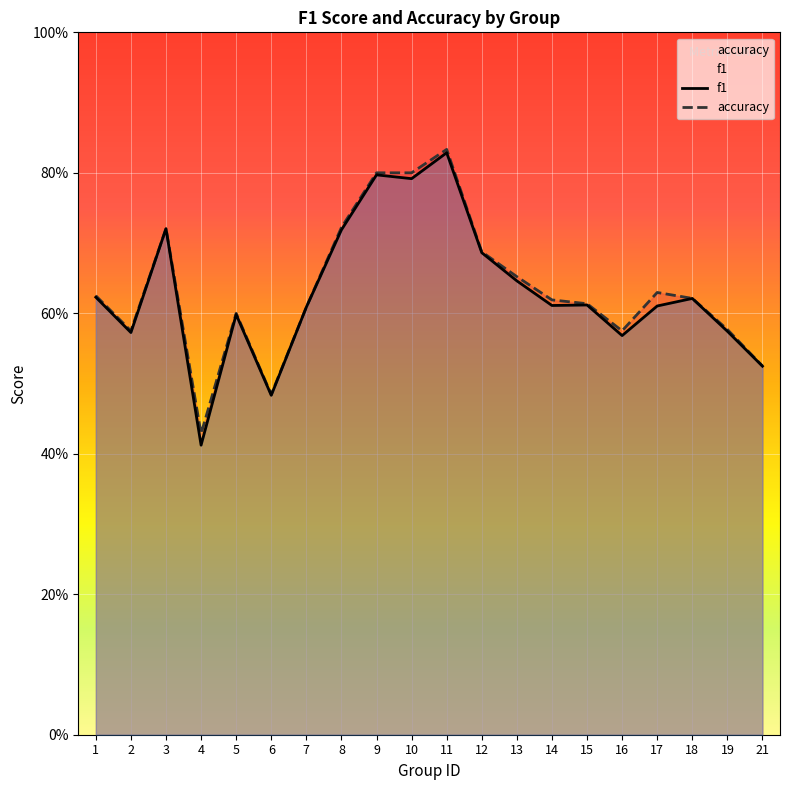

What is the value of the accuracy point at the 9th from the left?

0.8